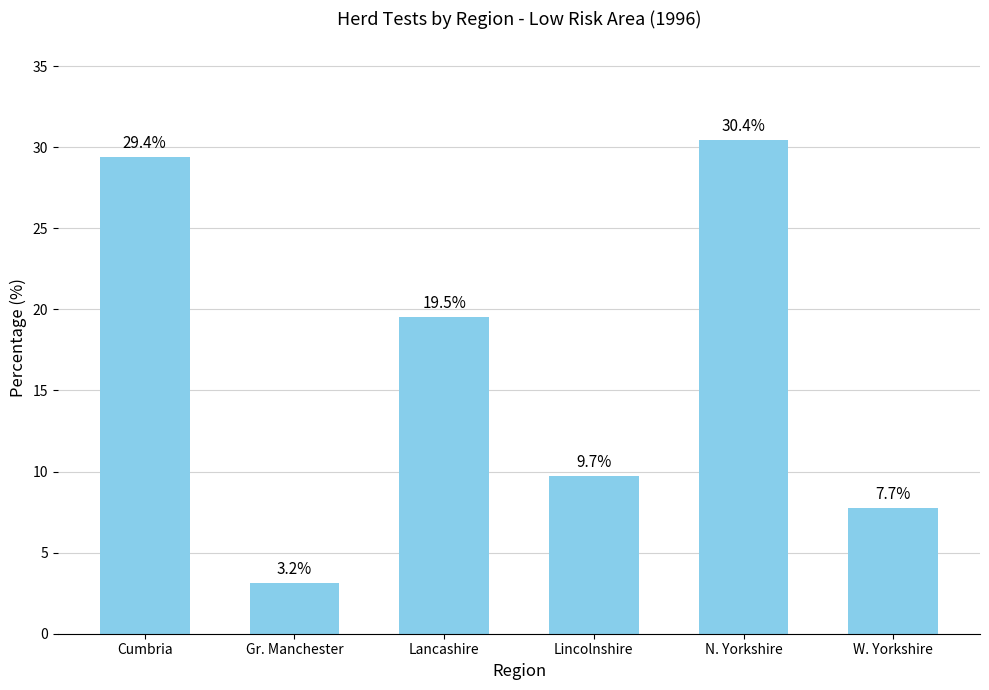

What is the difference between the maximum and minimum values?

27.3